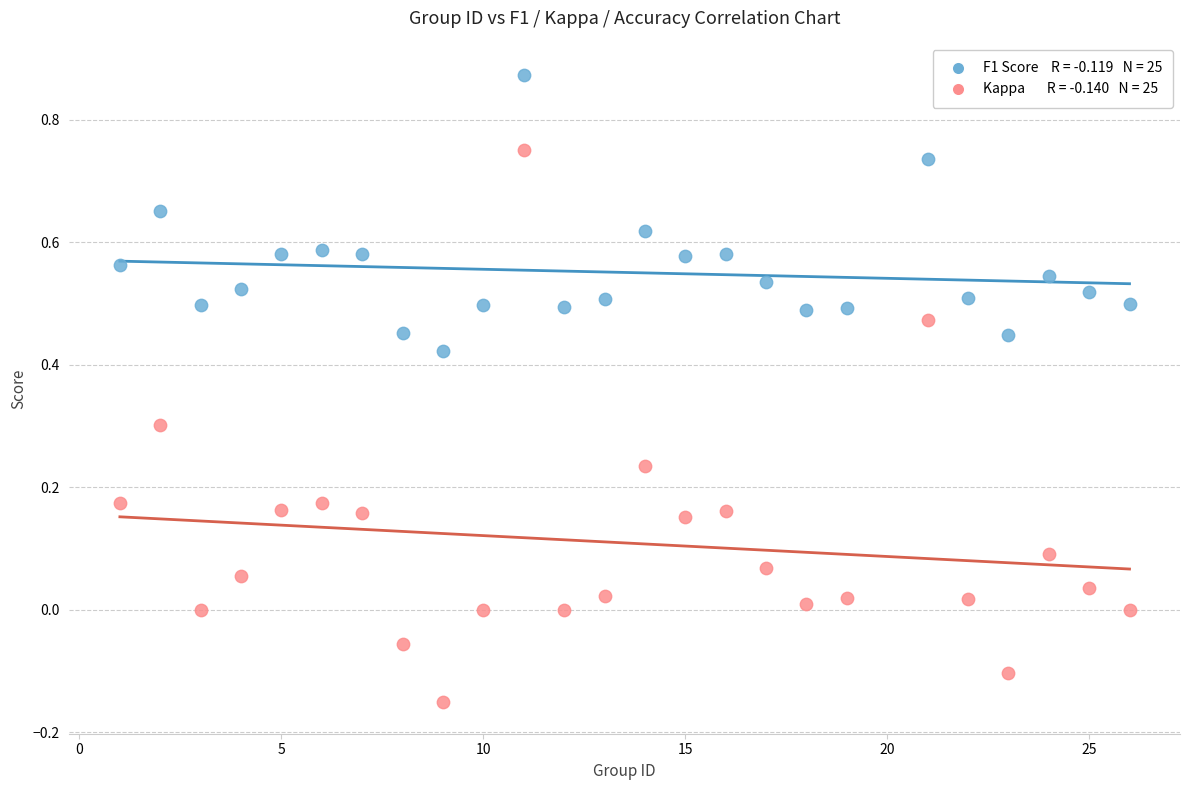

Across all data points, what is the range of Y values (max minus min)?

1.0